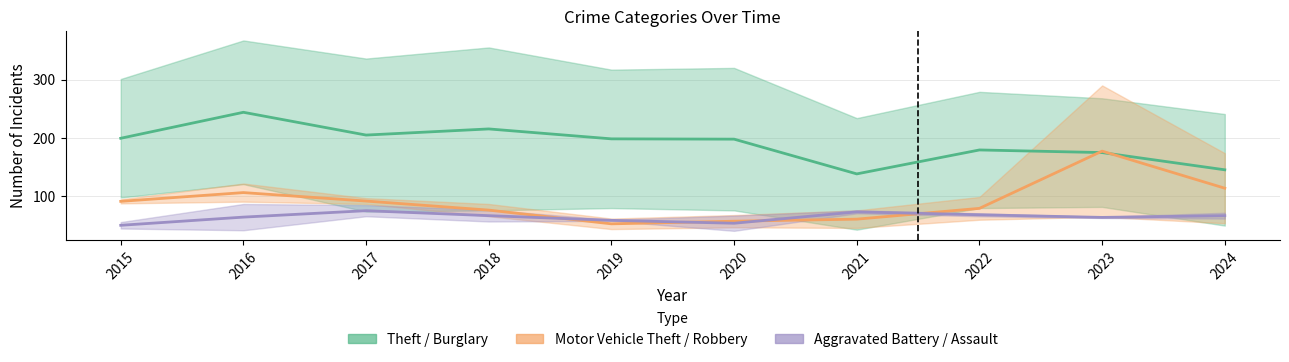

What is the maximum value shown in the chart?

244.0